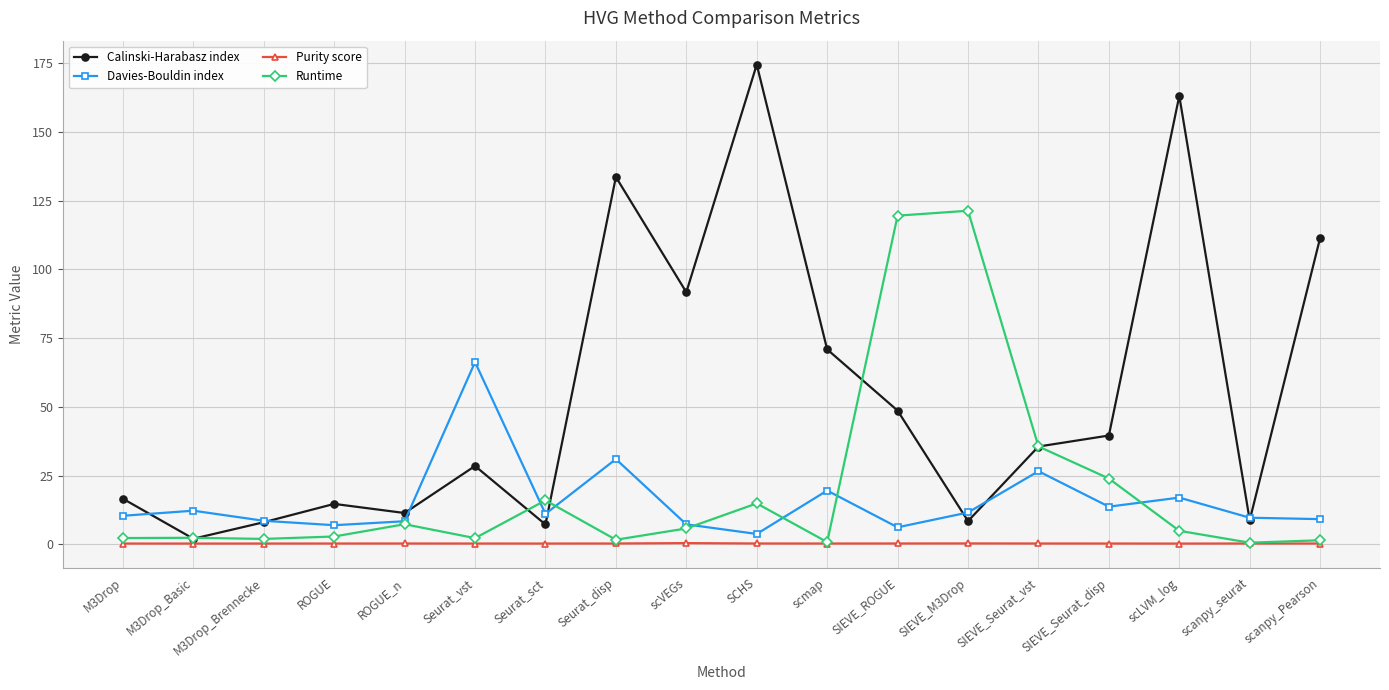

Which series has the largest range (max minus min)?

Calinski-Harabasz index